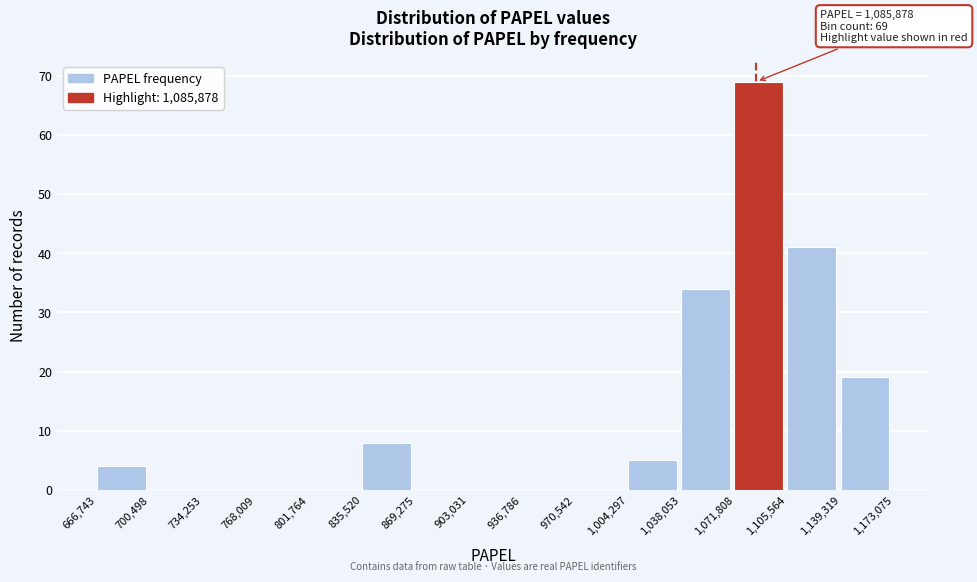

Over which range of the x-axis is the bar tallest?

1,071,808 to 1,105,564